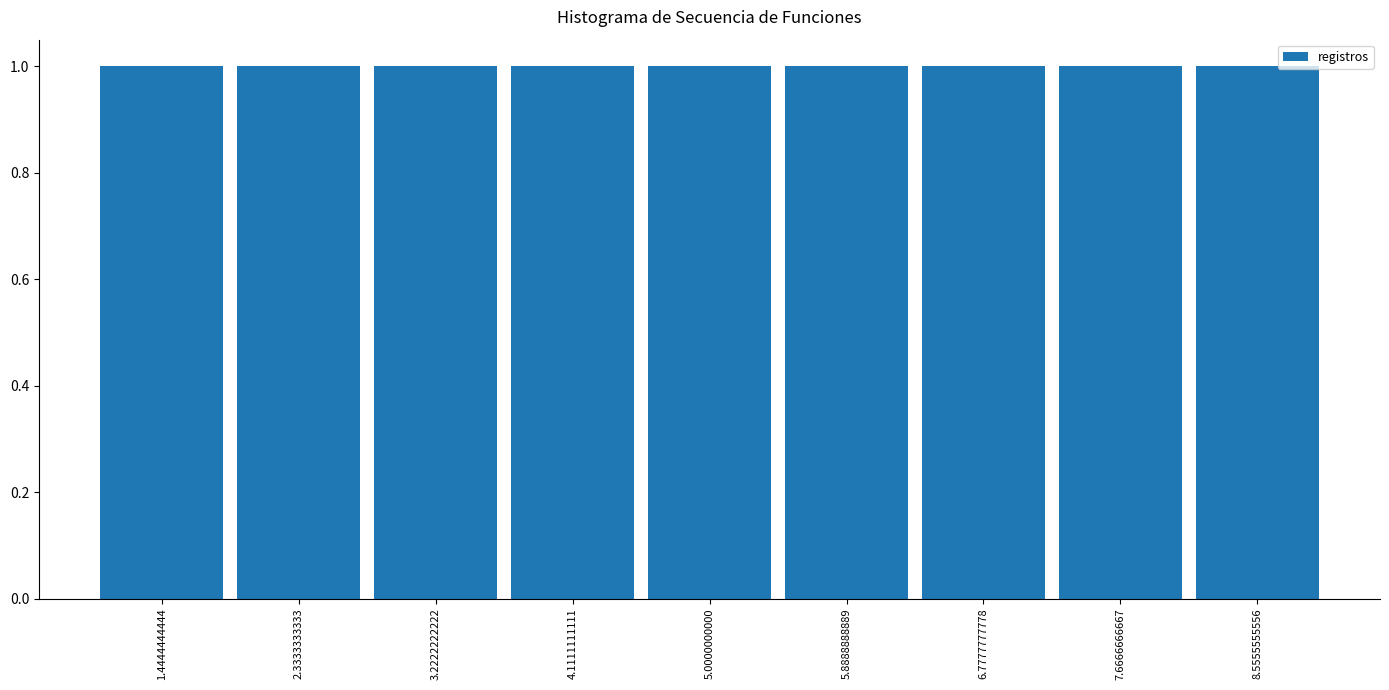

Reading left to right, list every bar in this chart as the range it spans on the x-axis followed by its height. Neither the bar edges nor the heights are printed on the chart, so give them approximately, as read against the axes.

1.0 to 1.9: 1
1.9 to 2.8: 1
2.8 to 3.7: 1
3.7 to 4.6: 1
4.6 to 5.4: 1
5.4 to 6.3: 1
6.3 to 7.2: 1
7.2 to 8.1: 1
8.1 to 9.0: 1